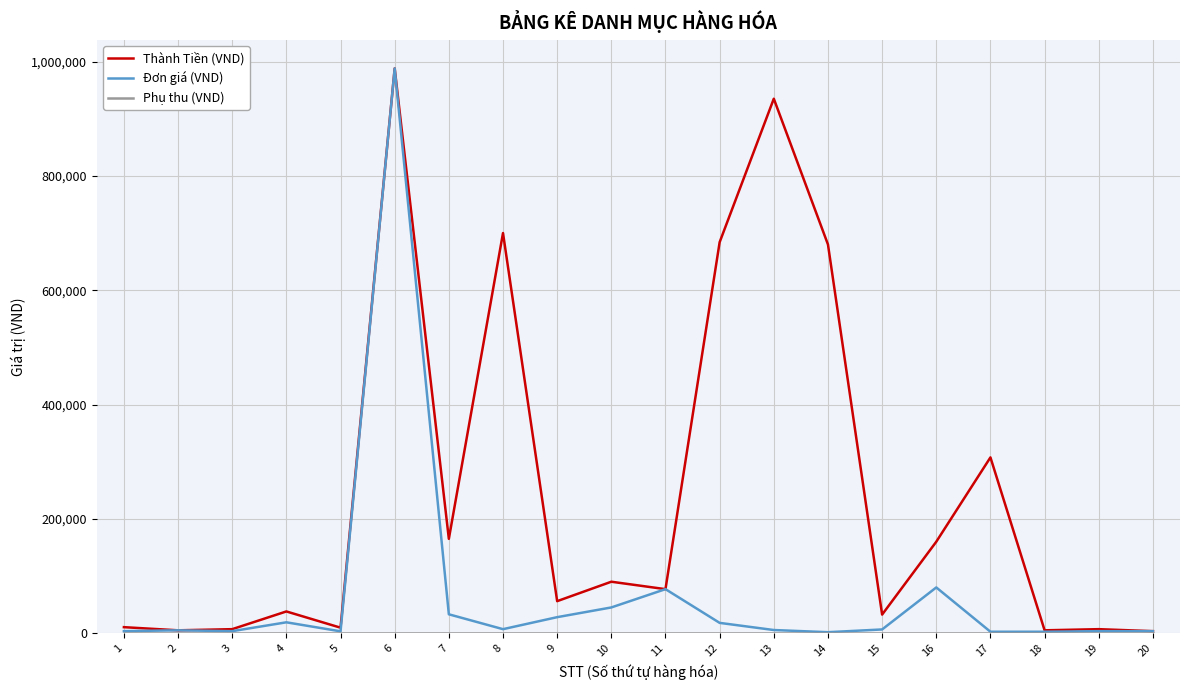

Which series has the largest total across all categories?

Thành Tiền (VND)